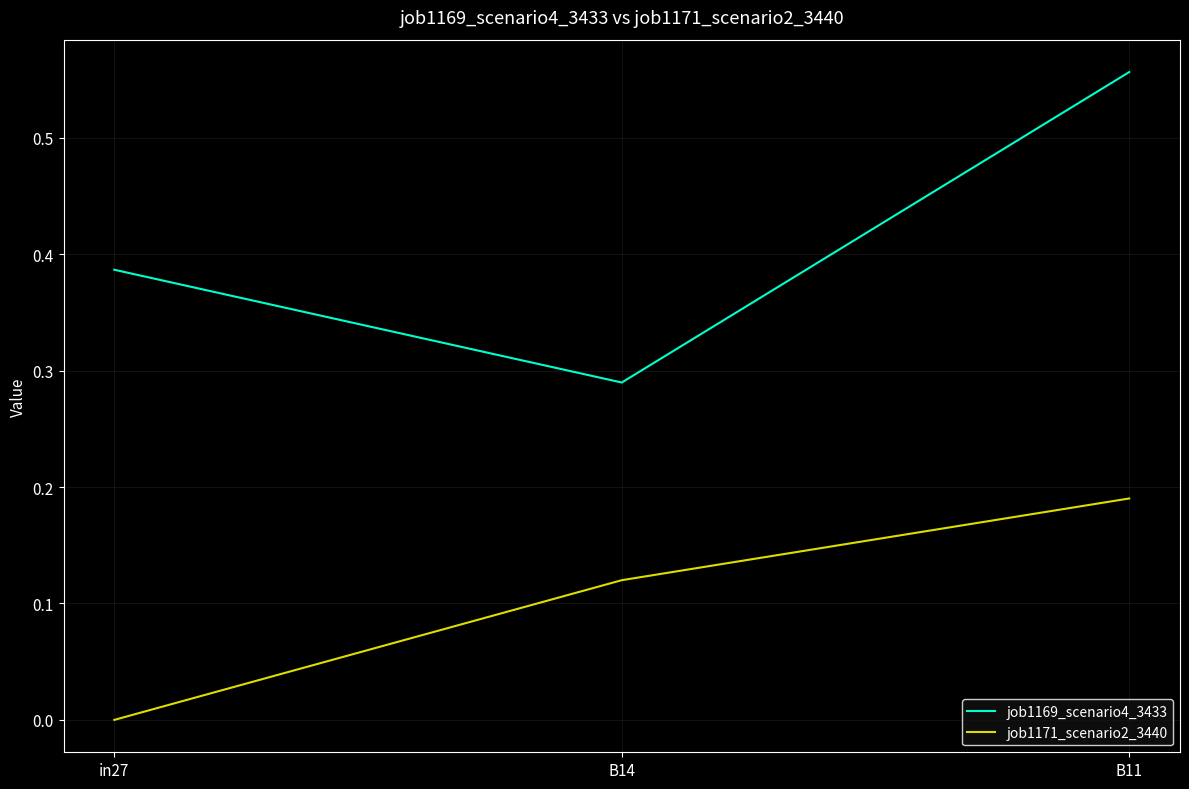

What is the sum of the job1169_scenario4_3433 values at B11 and in27?

0.9